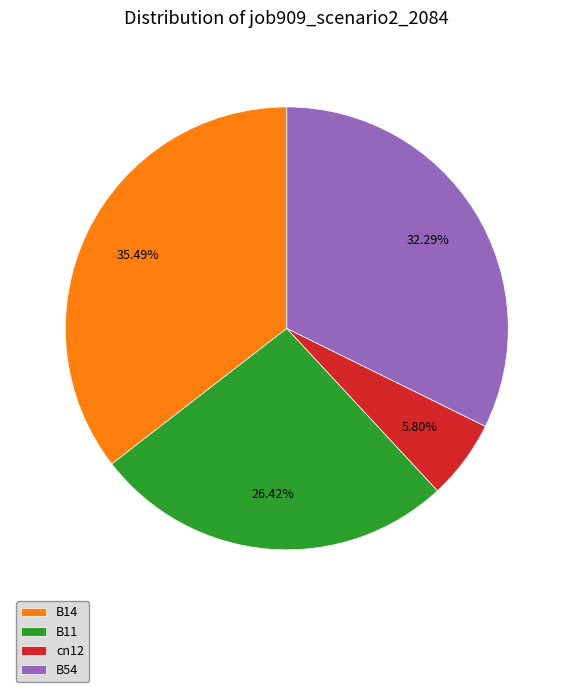

How many slices are in this pie chart?

4